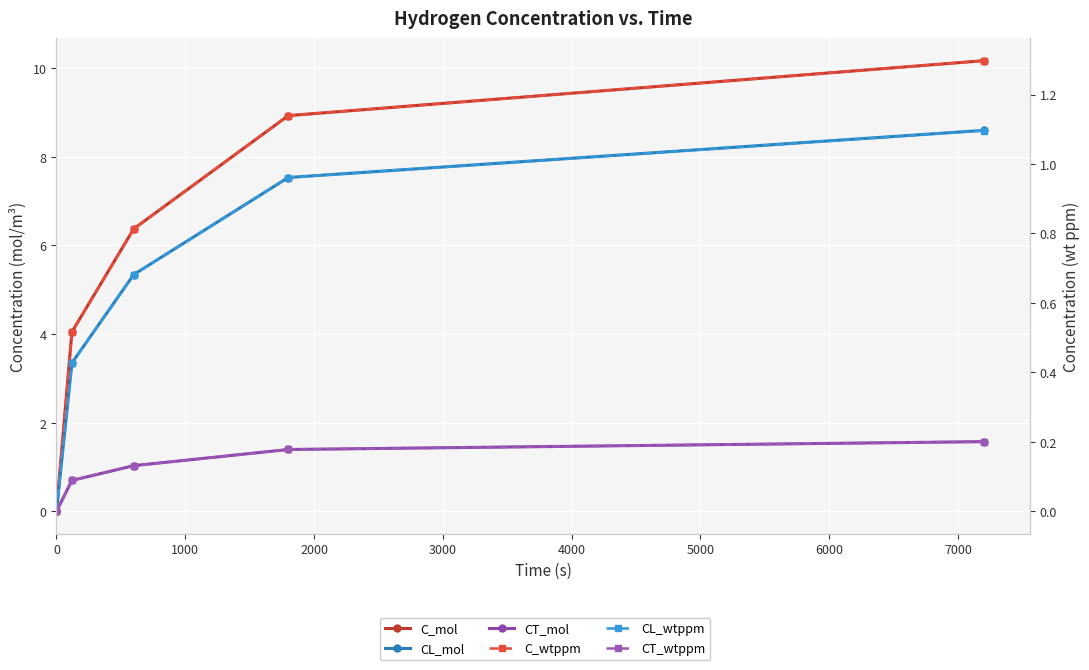

Count the number of categories in the chart.

5